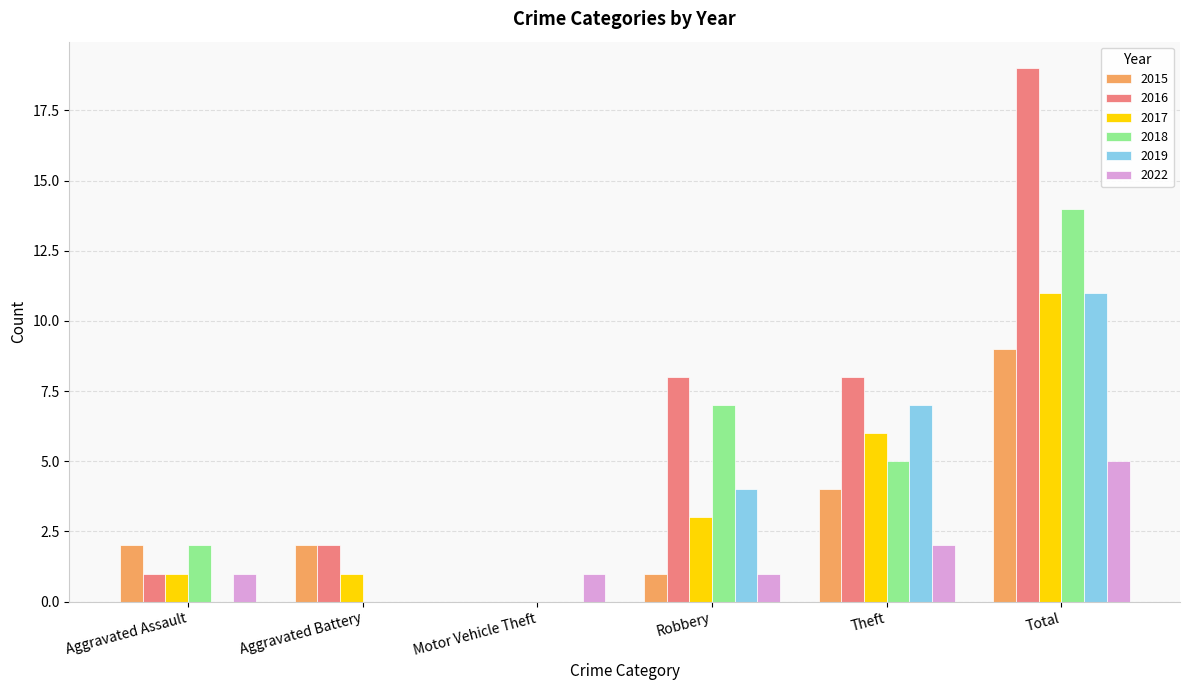

How many positive values does the 2017 series have?

5